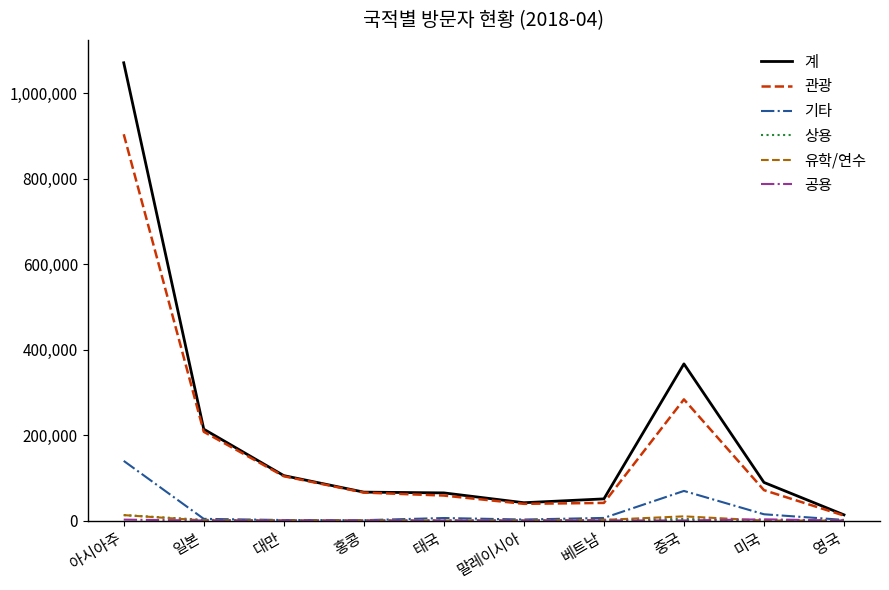

The value of 계 at 홍콩 is 24289. True or false?

False